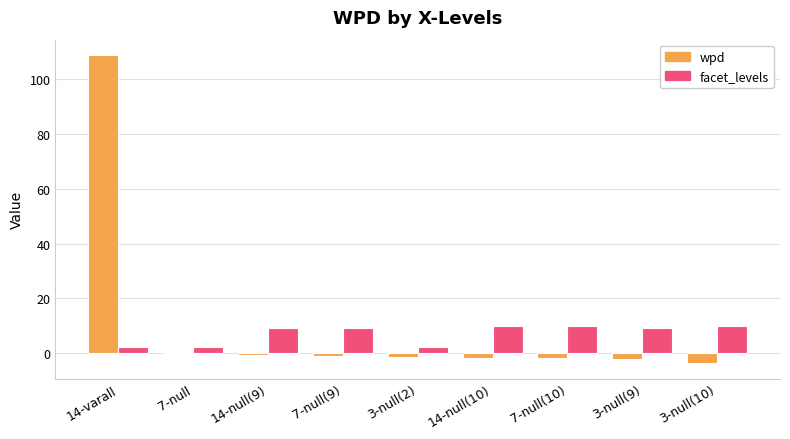

The facet_levels series shows 10.0 at 7-null(10). True or false?

True